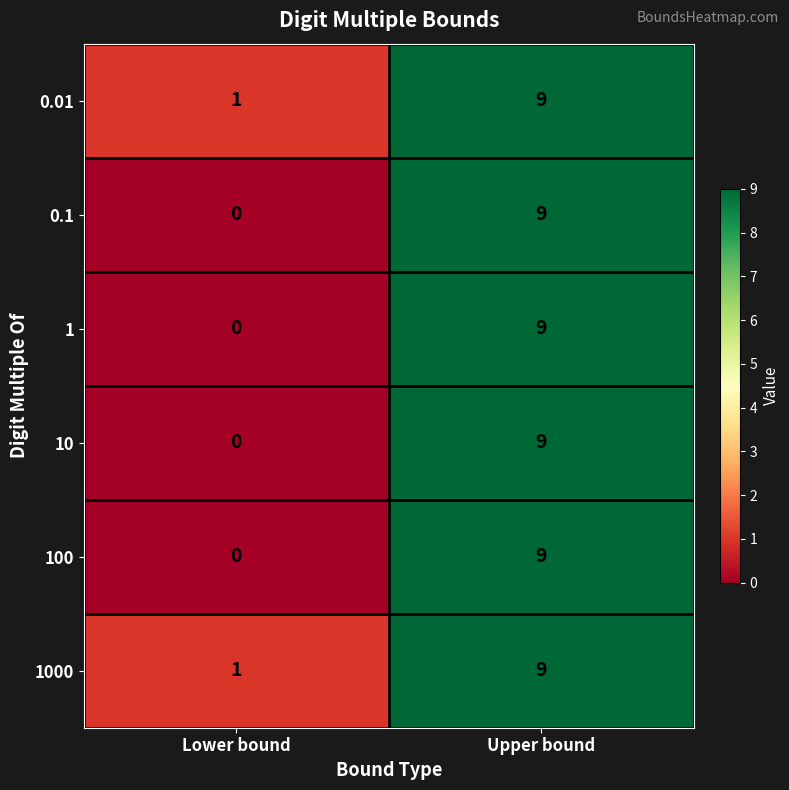

Reading right to left, extract all data points from this chart.

0.01: Upper bound=9	Lower bound=1
0.1: Upper bound=9	Lower bound=0
1: Upper bound=9	Lower bound=0
10: Upper bound=9	Lower bound=0
100: Upper bound=9	Lower bound=0
1000: Upper bound=9	Lower bound=1